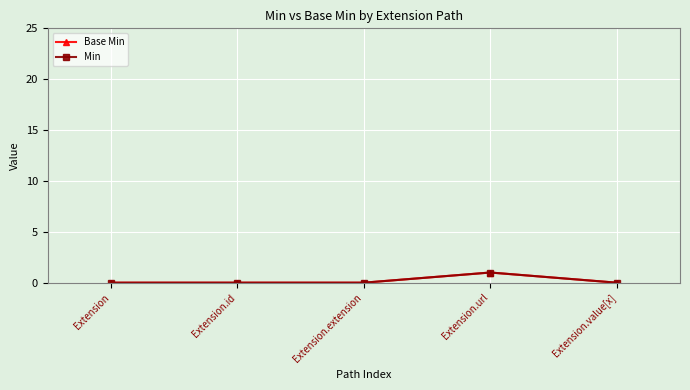

Does the chart have visible grid lines?

Yes